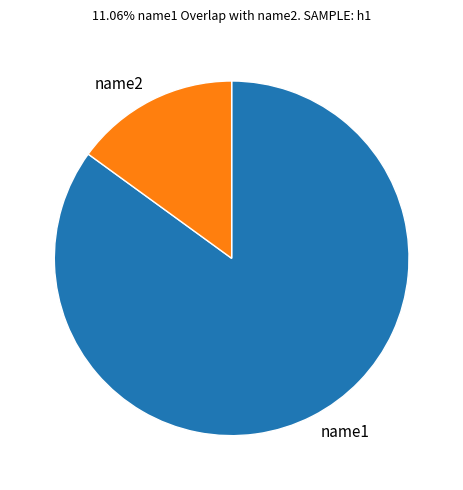

What is the largest slice in the pie chart?

name1